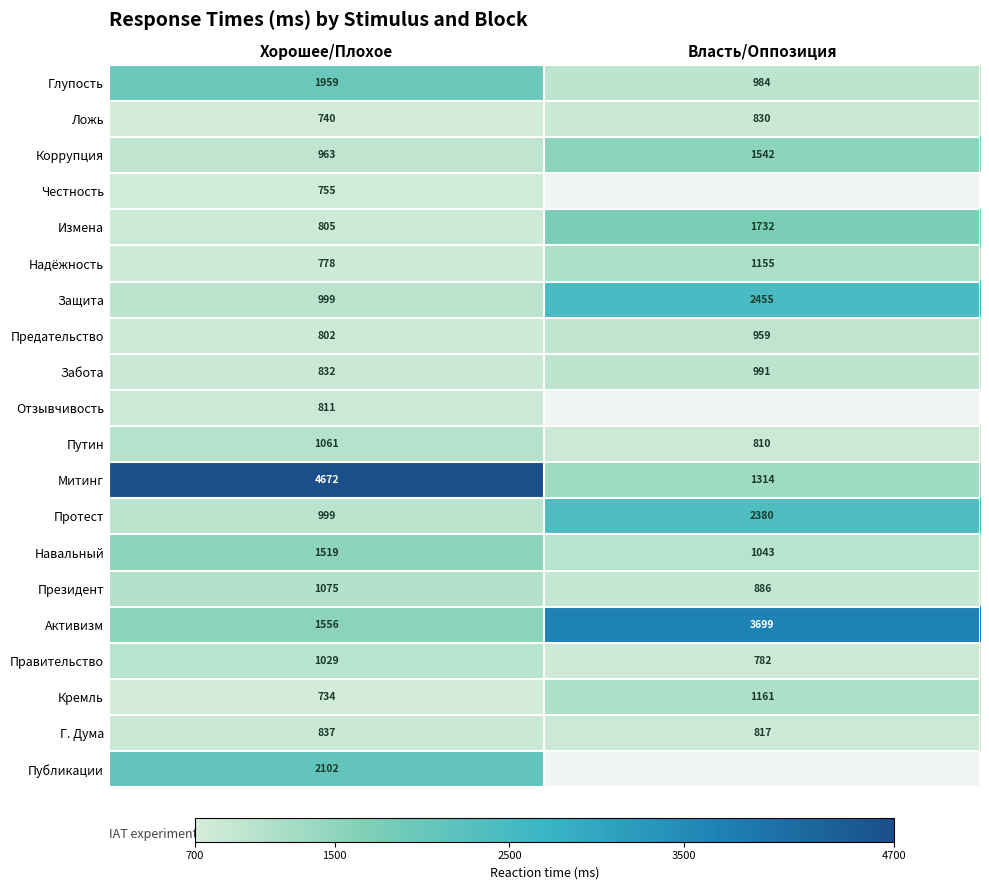

At which label is Забота closest to 911?

Хорошее/Плохое